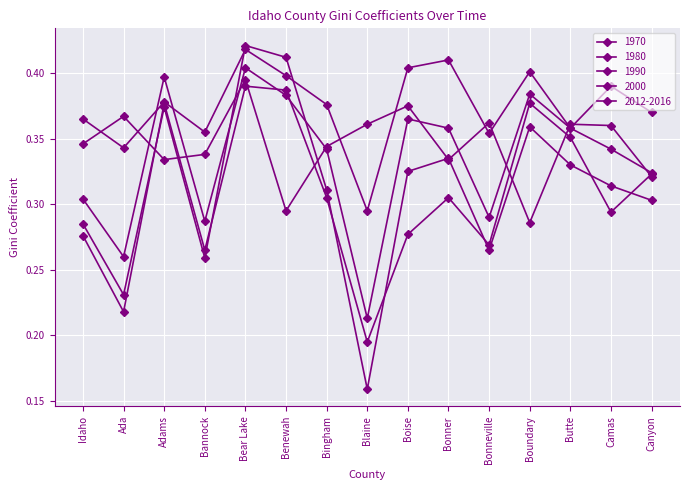

What is the average value of the 1970 series?

0.3